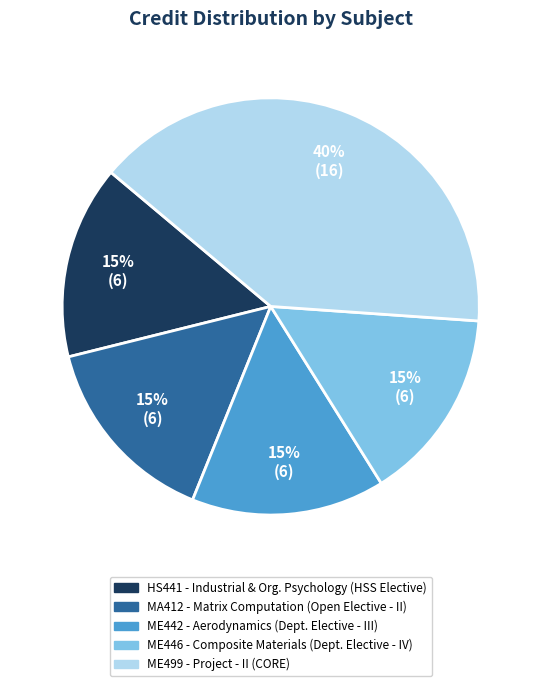

Is there a majority slice in this chart?

No